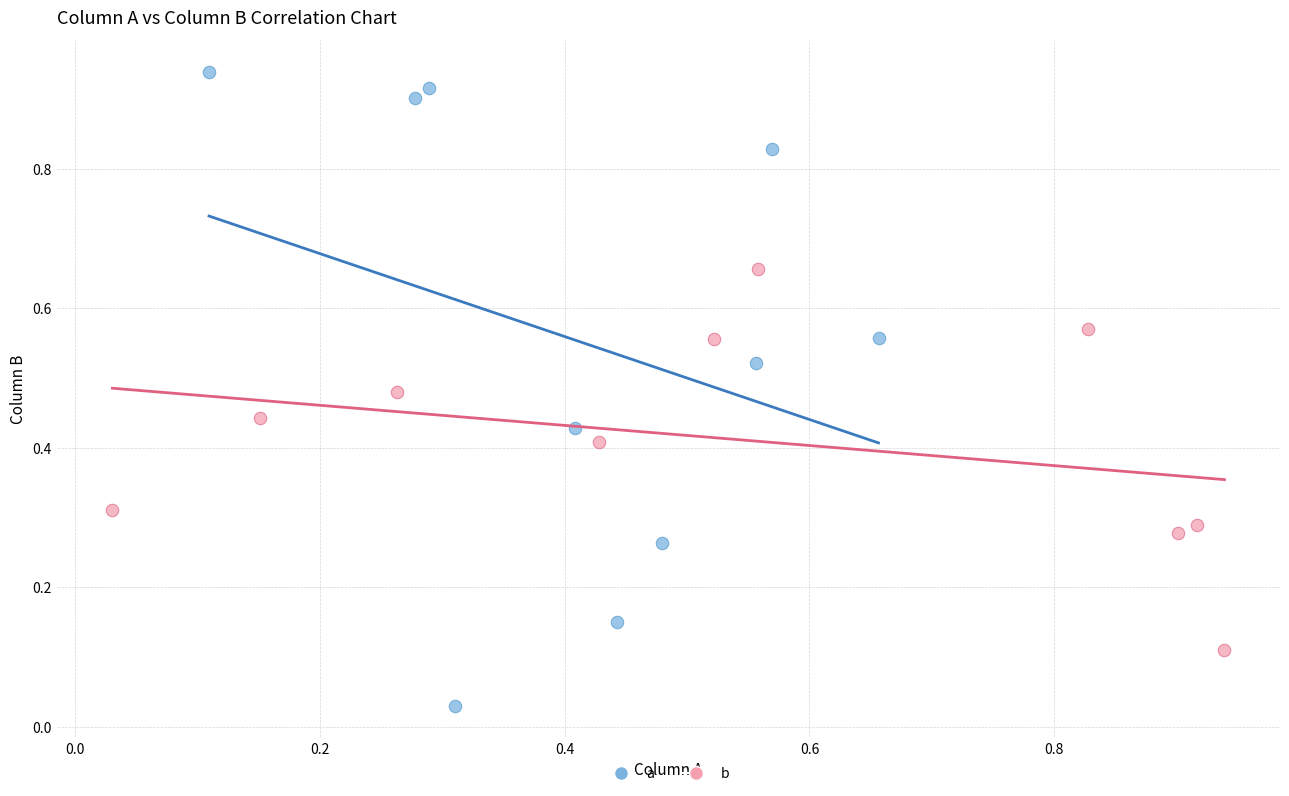

Which series reaches the maximum Y coordinate?

a